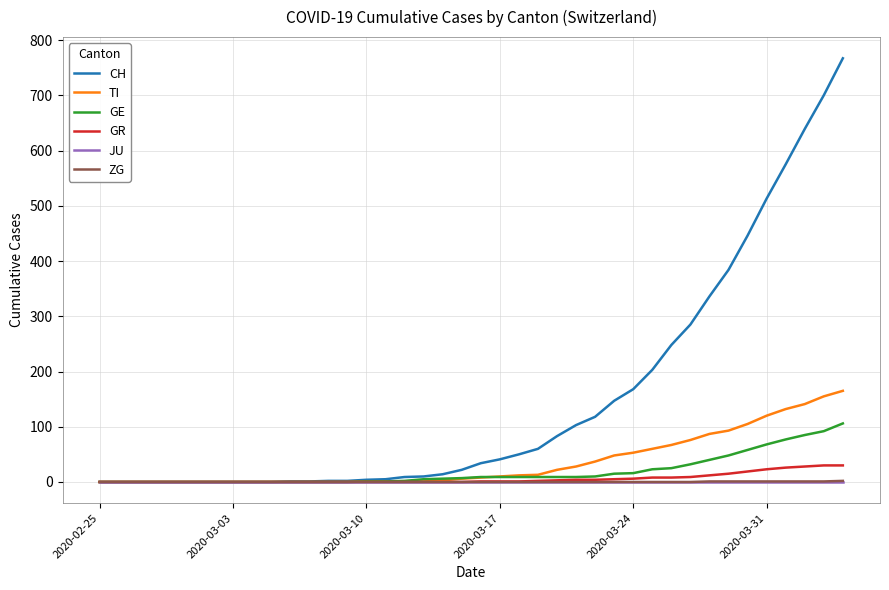

Which series has the widest spread of values?

CH